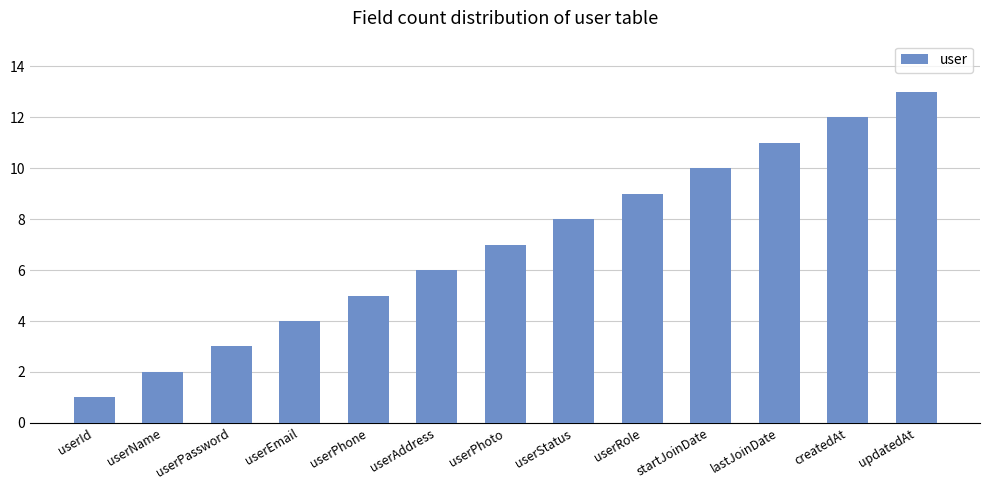

At which category does the chart reach its minimum across all series?

userId